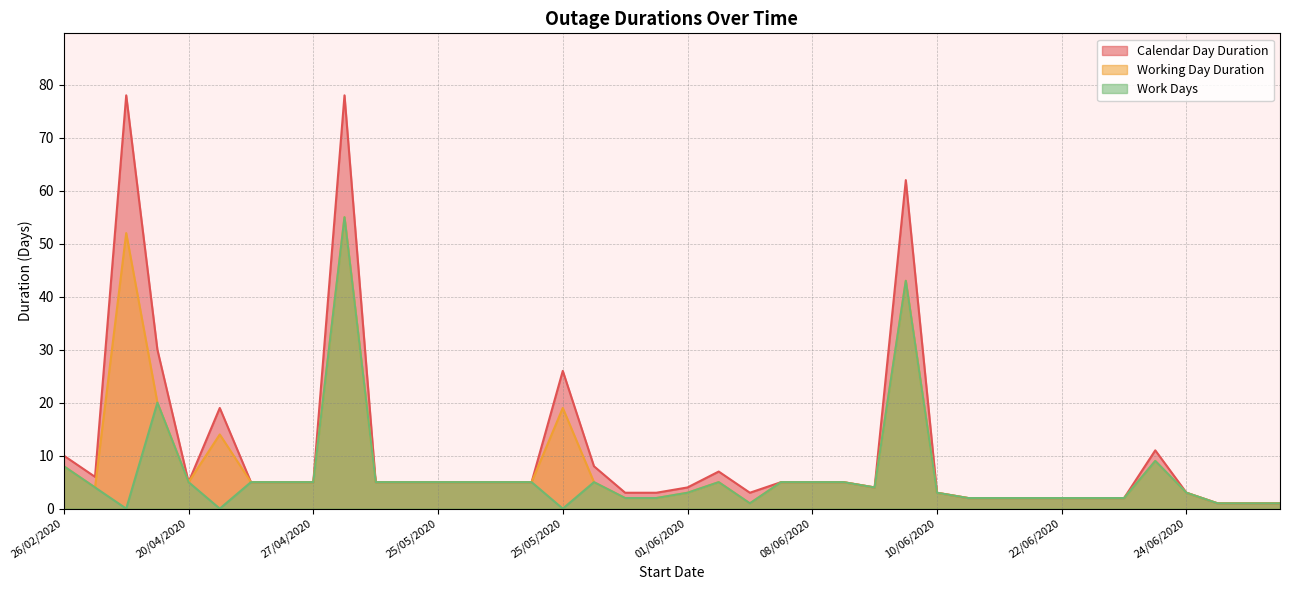

What is the highest value of the Work Days series?

55